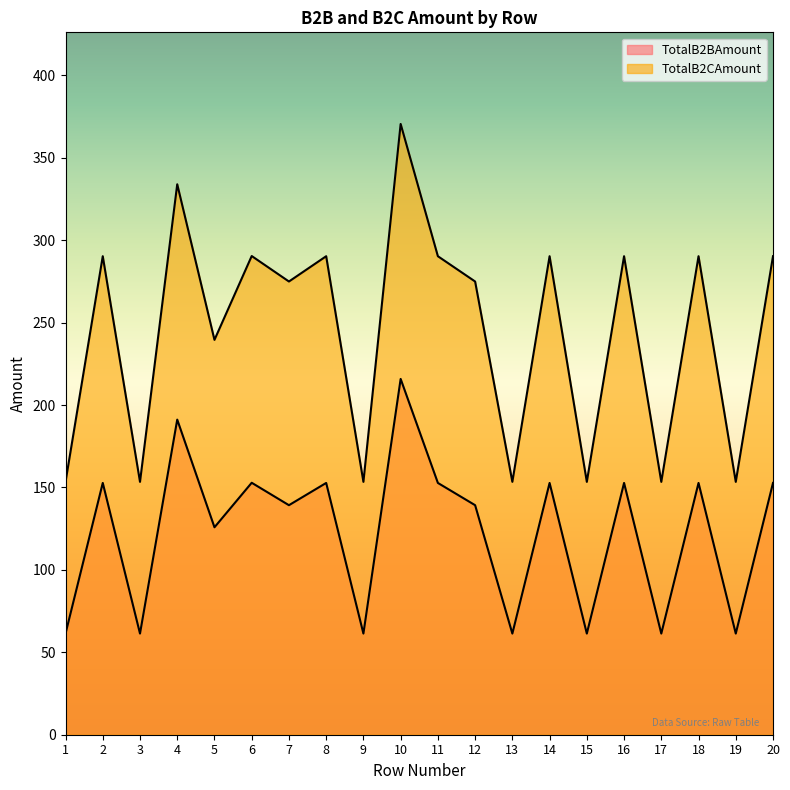

What is the total value across all series at 4?

525.1